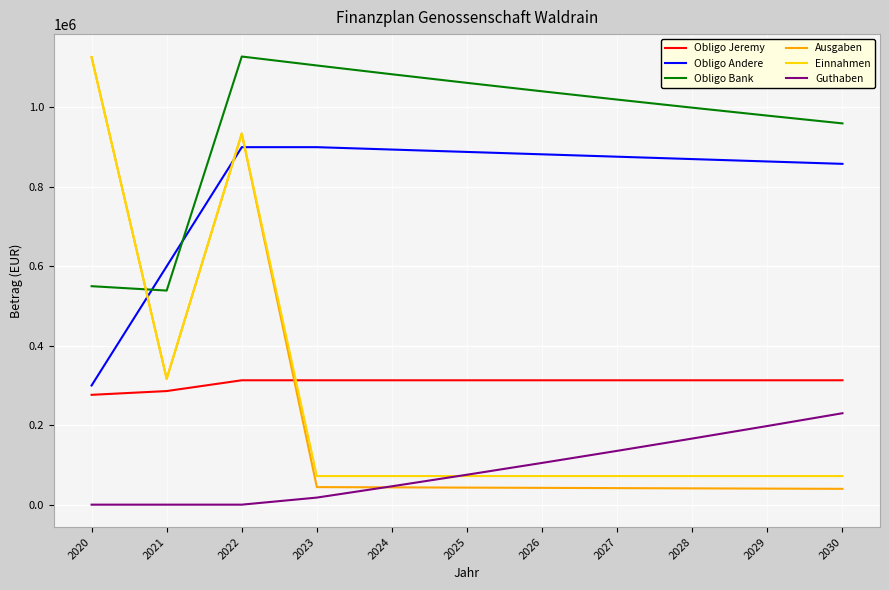

Is it true that Guthaben equals 17790.7 at 2023?

True